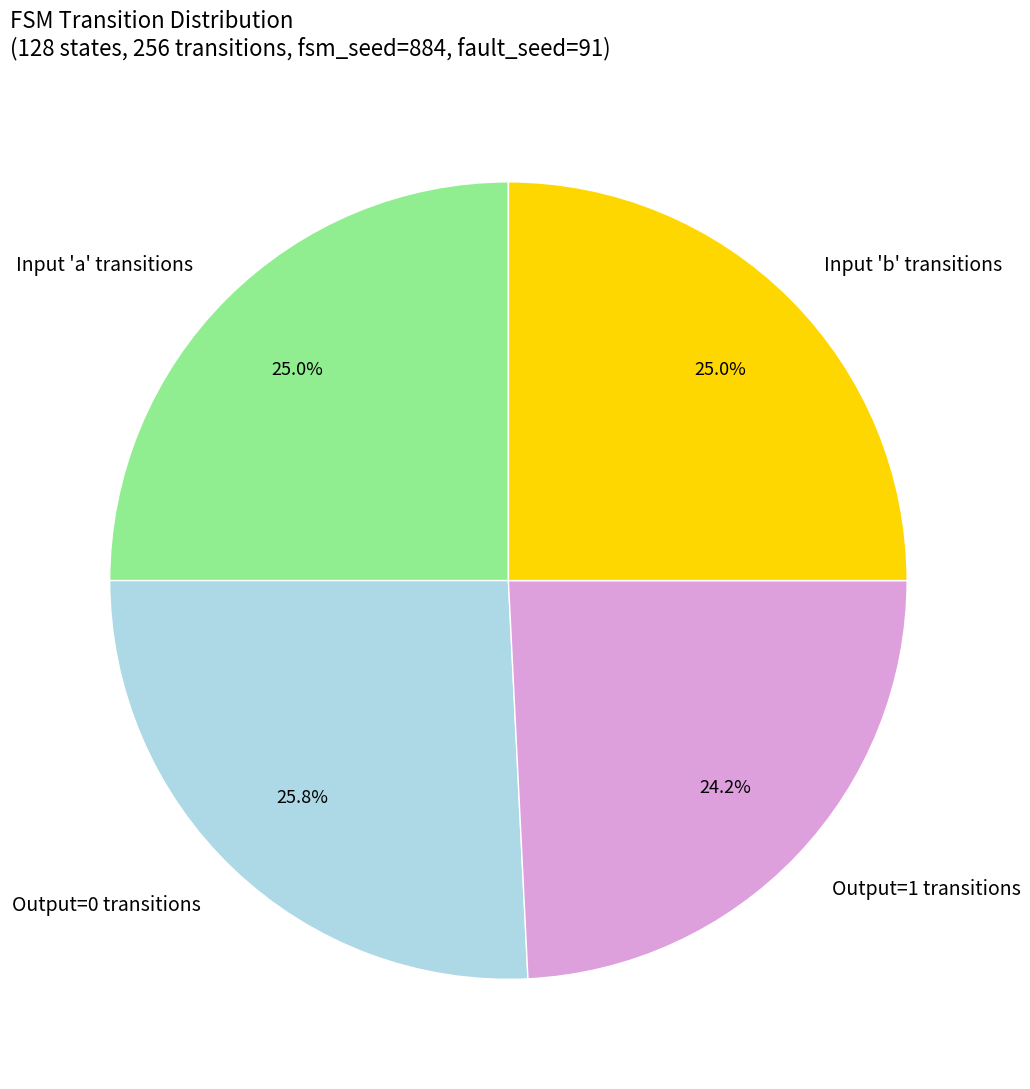

What is the total percentage of Output=1 transitions and Input 'a' transitions?

49.2%